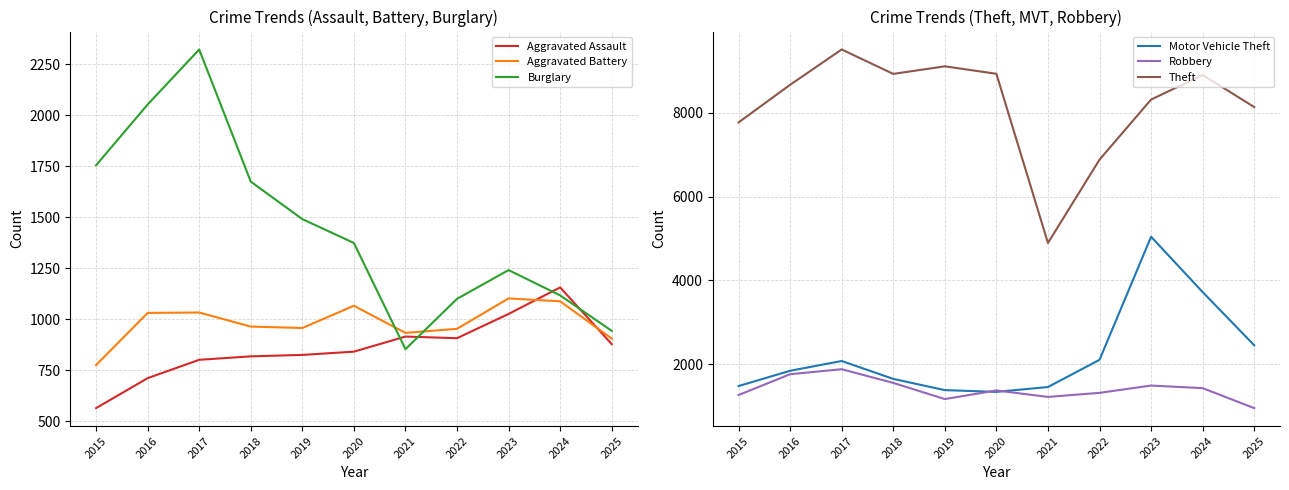

What is the difference between the maximum and minimum values in the Burglary series?

1470